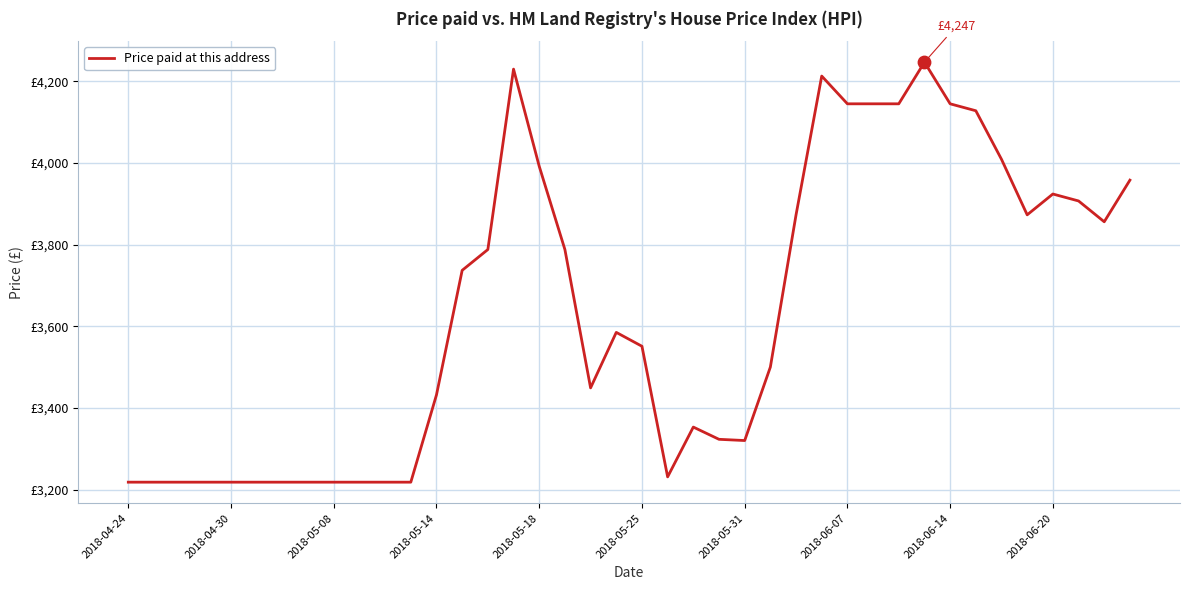

Does the chart have visible grid lines?

Yes